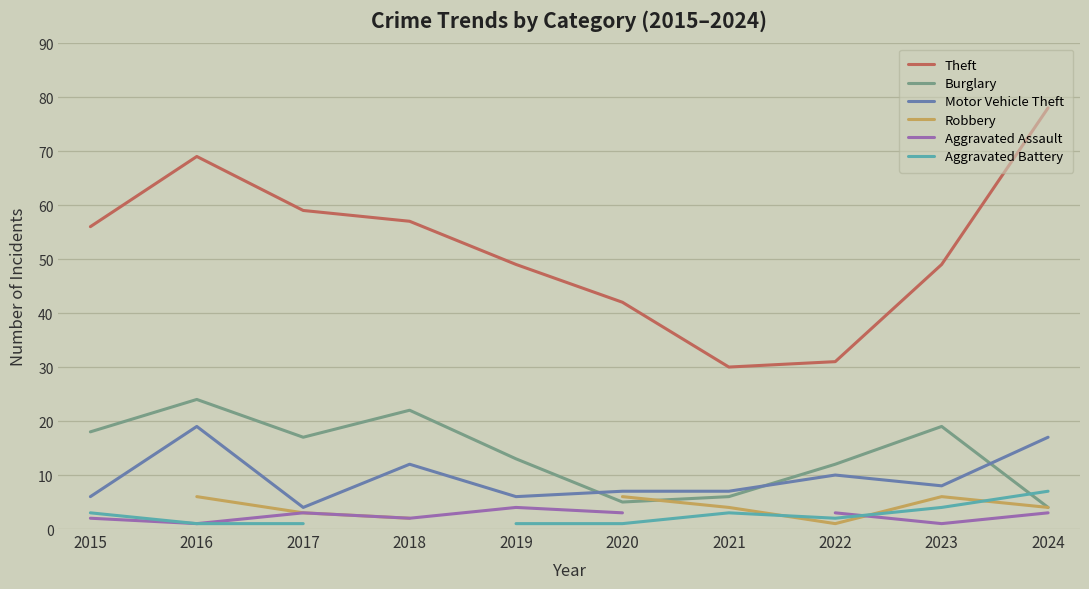

What is the difference between the maximum and minimum values in the Motor Vehicle Theft series?

15